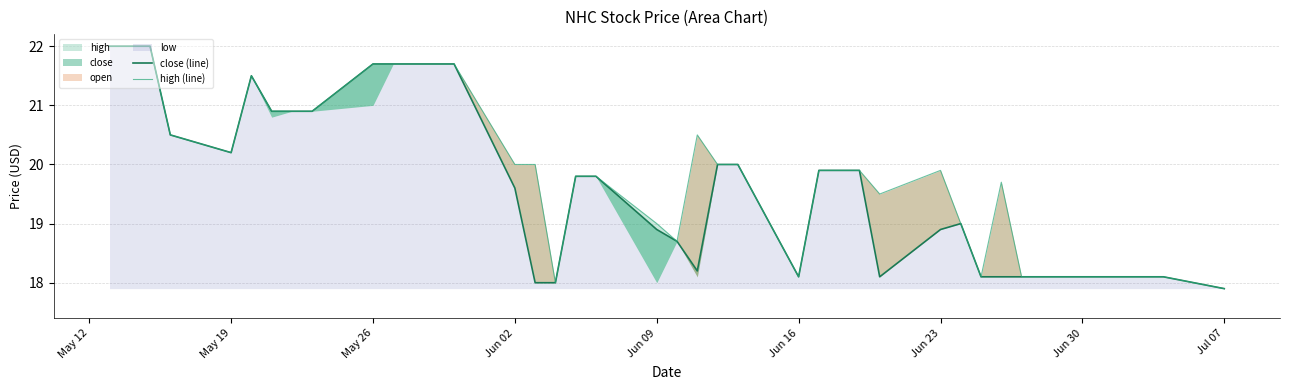

What position from the left is Jun 30?

35